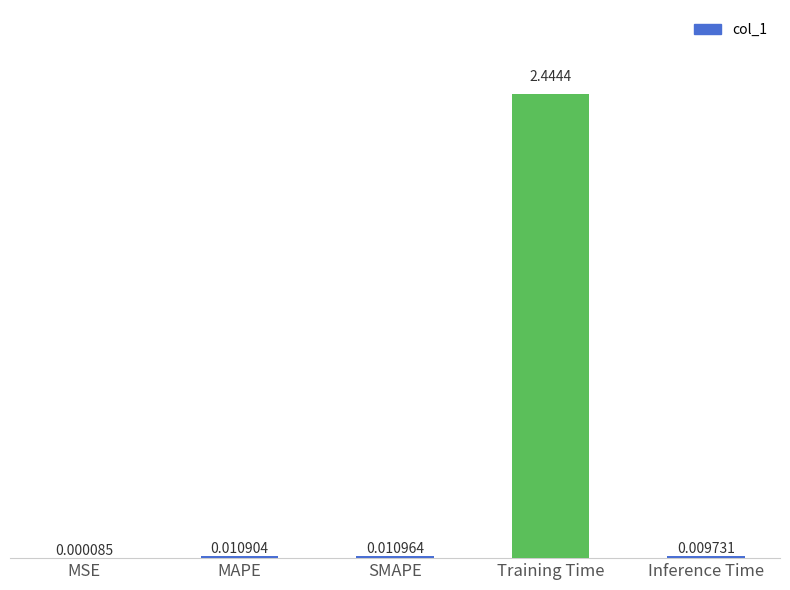

Which label corresponds to the largest value in the chart?

Training Time